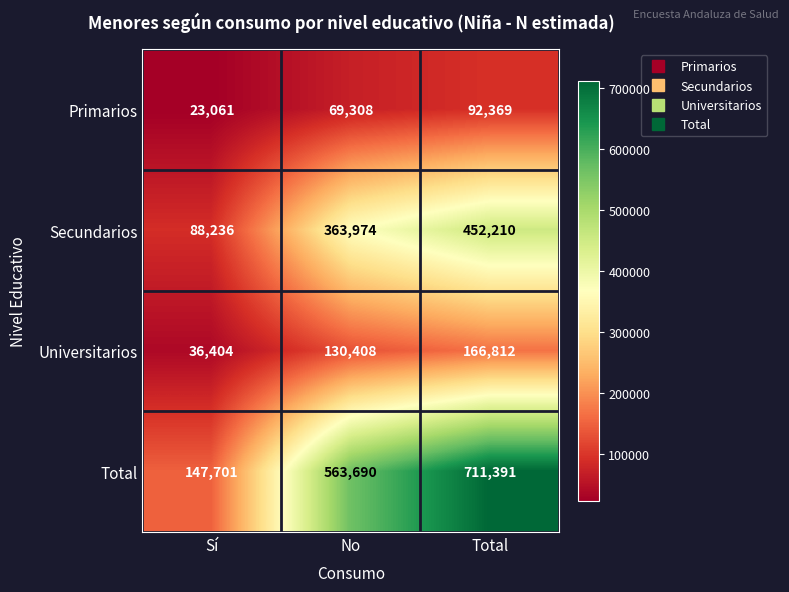

Rank the series at Total from highest to lowest value.

Total, Secundarios, Universitarios, Primarios